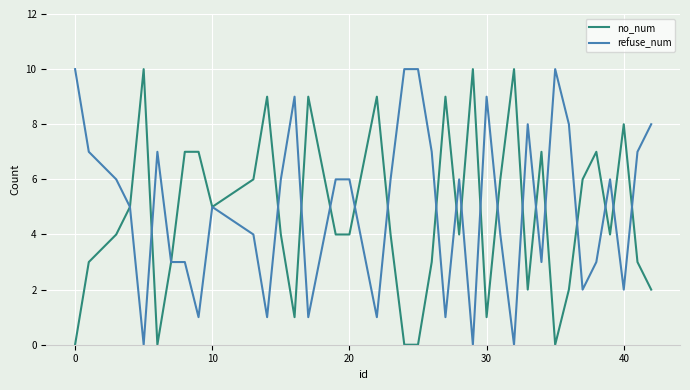

True or false: no_num and refuse_num intersect in this chart.

True